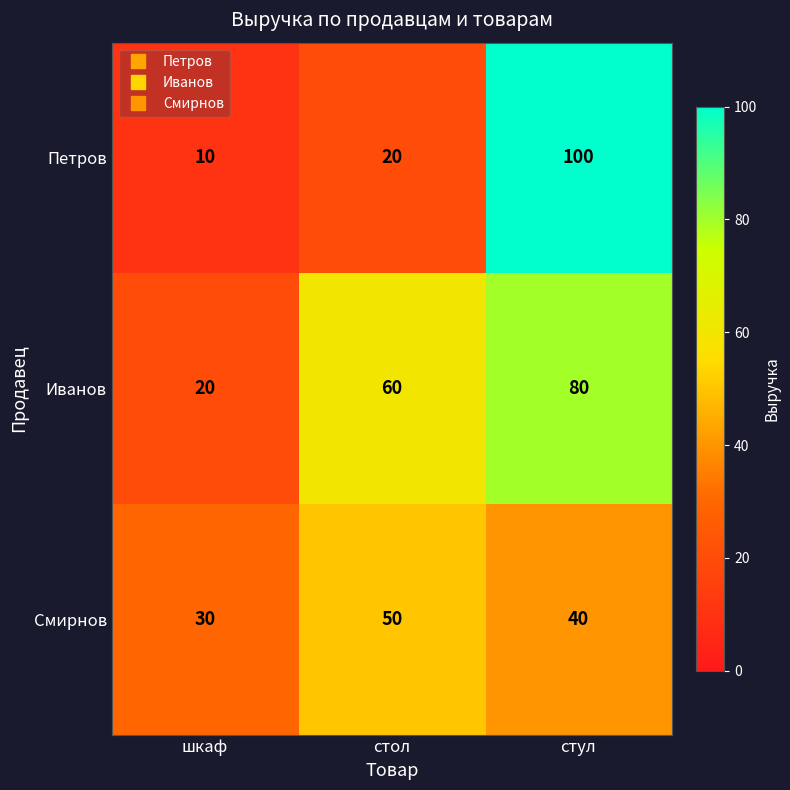

At which category does the chart reach its minimum across all series?

шкаф